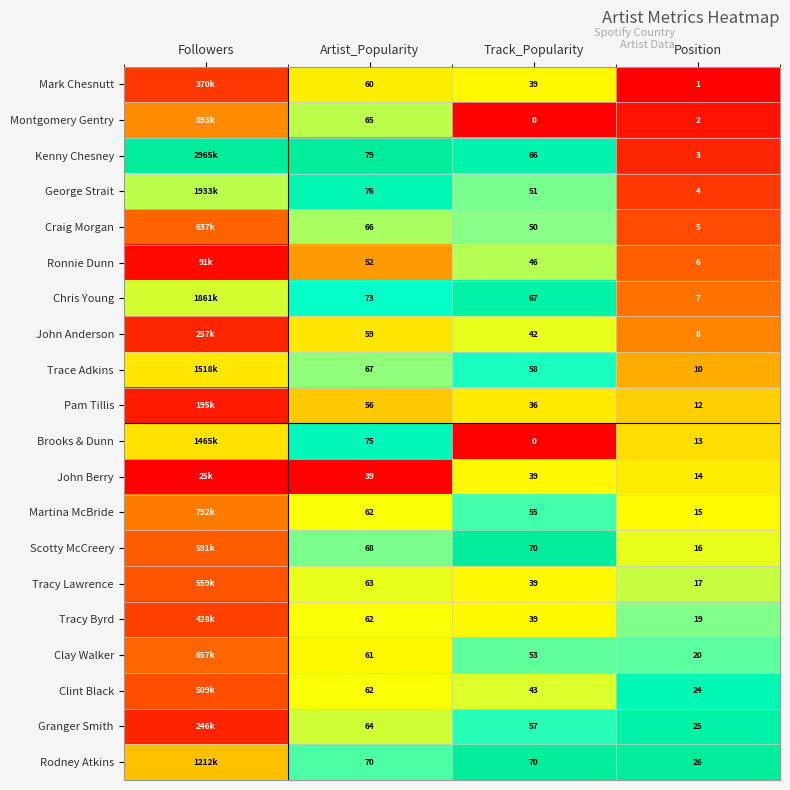

Which series changed the most between Artist_Popularity and Track_Popularity?

Brooks & Dunn